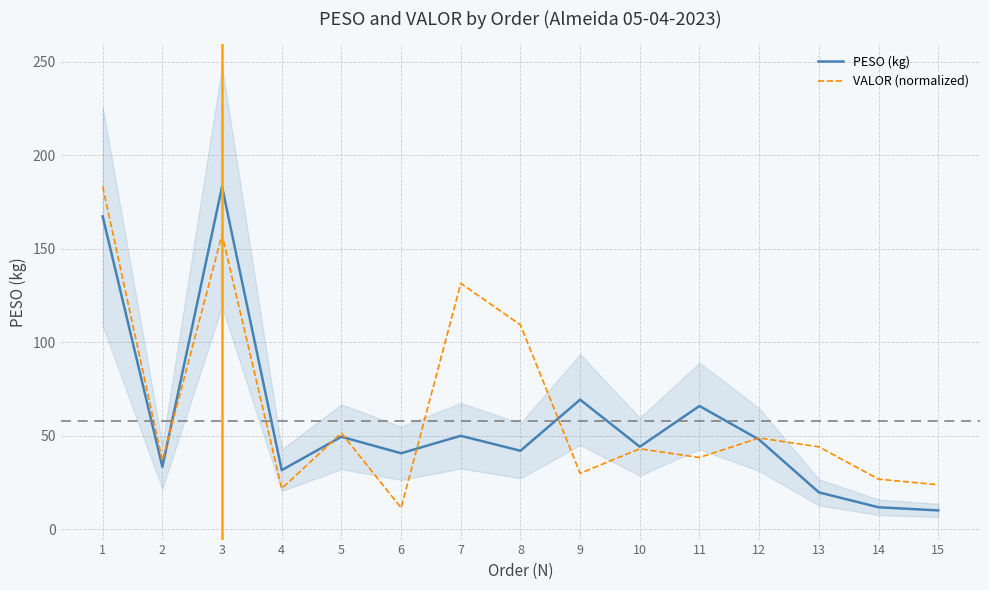

How many intersections are there between VALOR (normalized) and PESO (kg)?

6